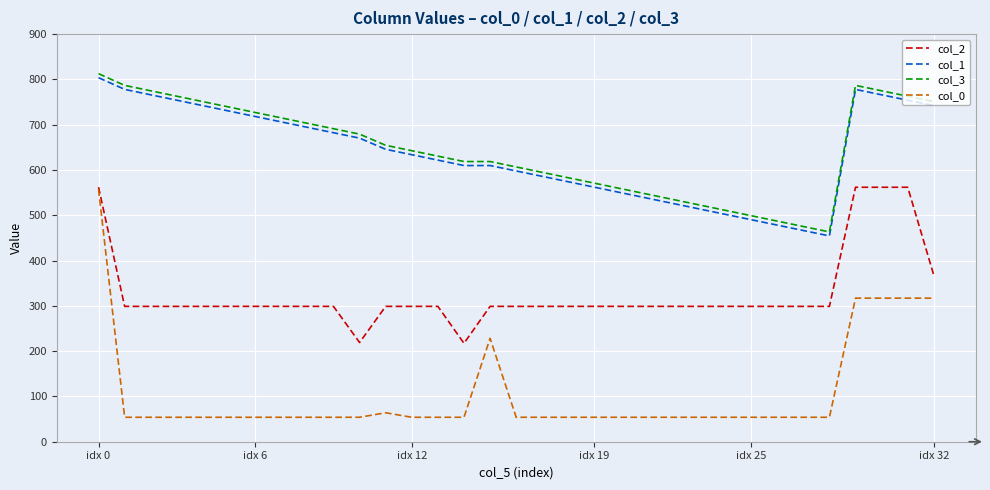

Which series has the widest spread of values?

col_0